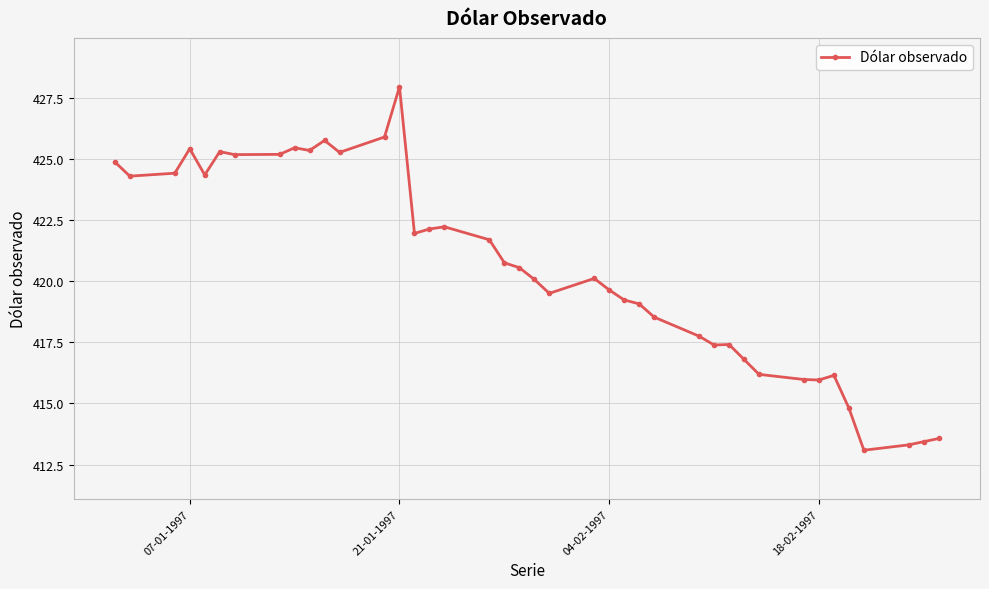

What is the value of the 31st point from the left?

416.8